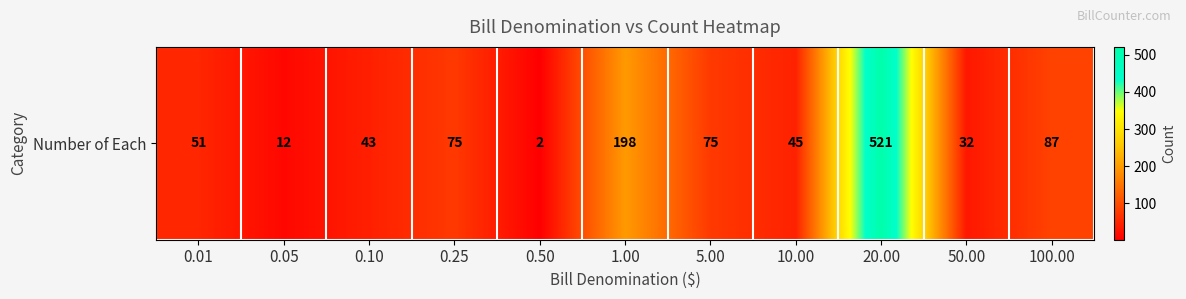

Which category has the lowest value across all series?

0.50